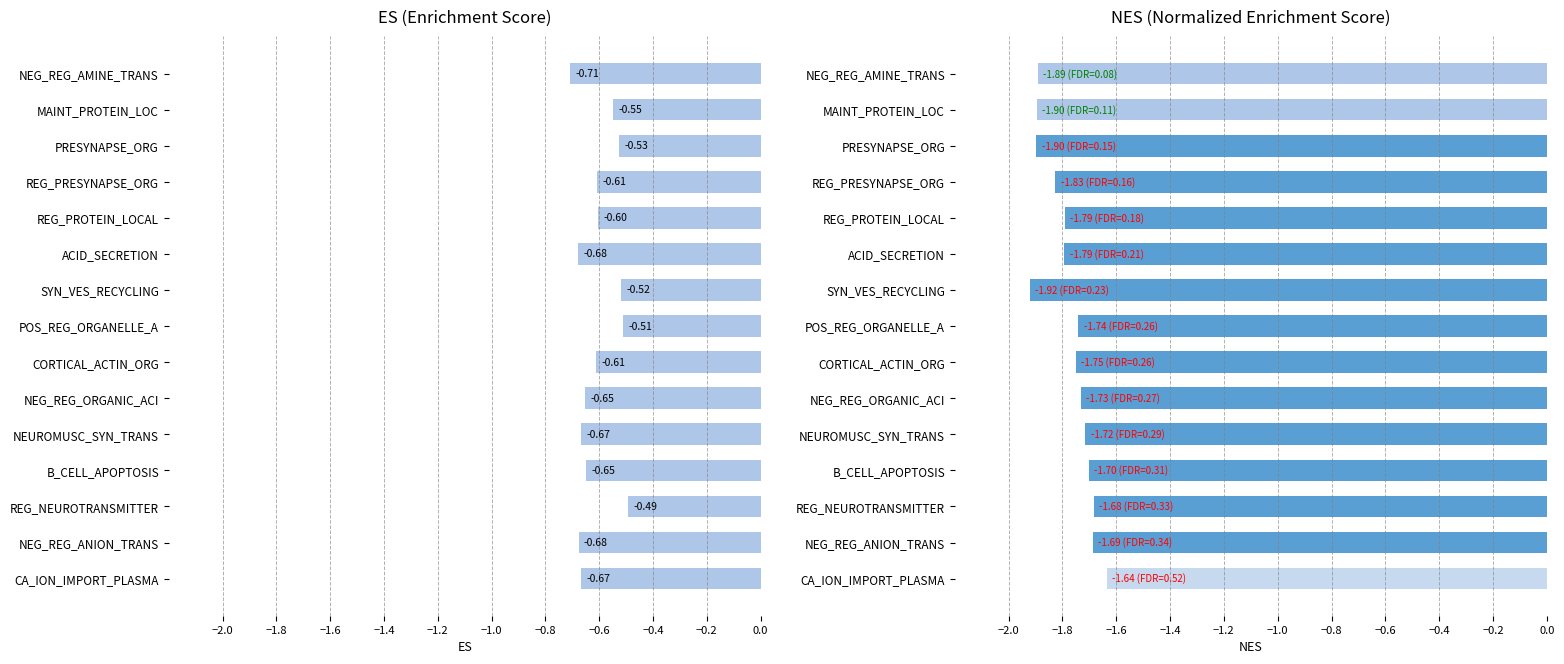

Is the value of NES at MAINT_PROTEIN_LOC greater than the value of ES at NEG_REG_ANION_TRANS?

No